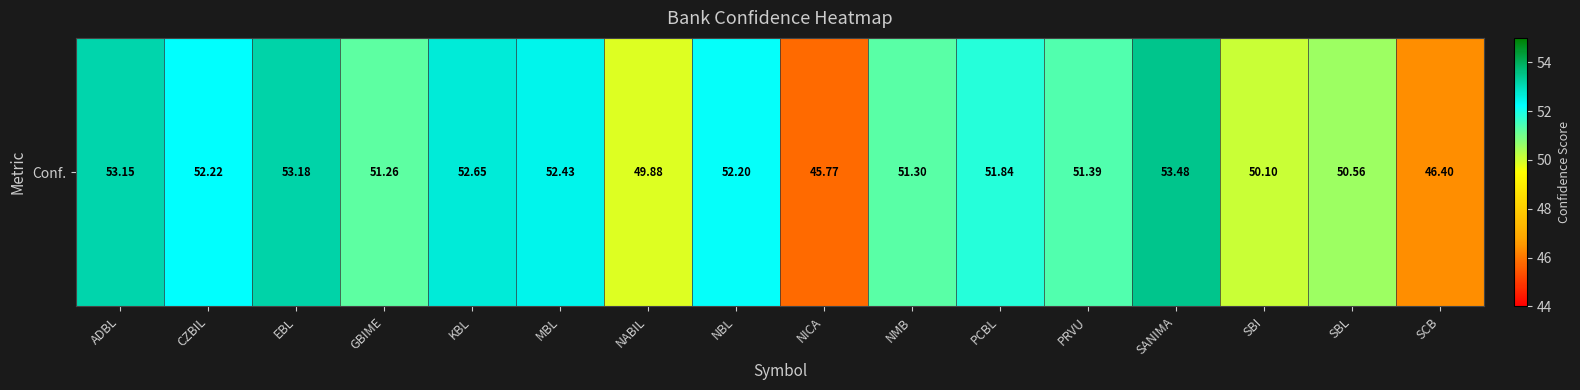

Rank the categories by value from highest to lowest.

SANIMA, EBL, ADBL, KBL, MBL, CZBIL, NBL, PCBL, PRVU, NMB, GBIME, SBL, SBI, NABIL, SCB, NICA